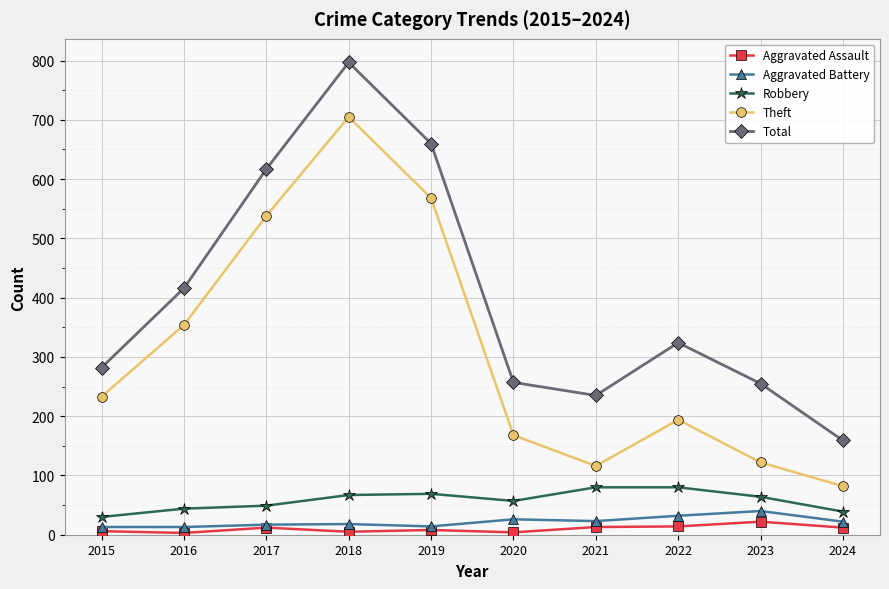

True or false: Total and Aggravated Assault cross at least once.

False